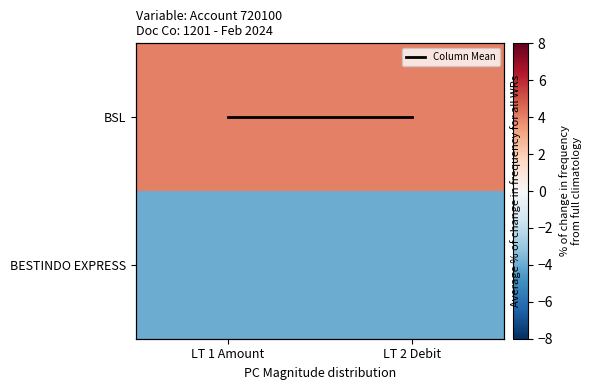

Rank the categories by BESTINDO EXPRESS value from highest to lowest.

LT 1 Amount, LT 2 Debit